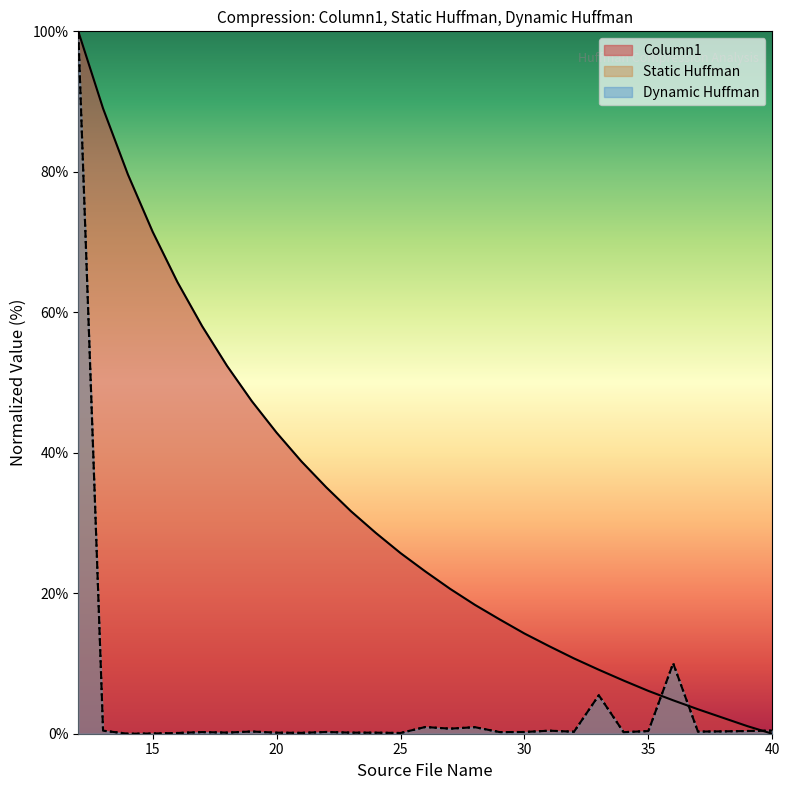

At 34, list the series in order from smallest to largest.

Static Huffman, Dynamic Huffman, Column1